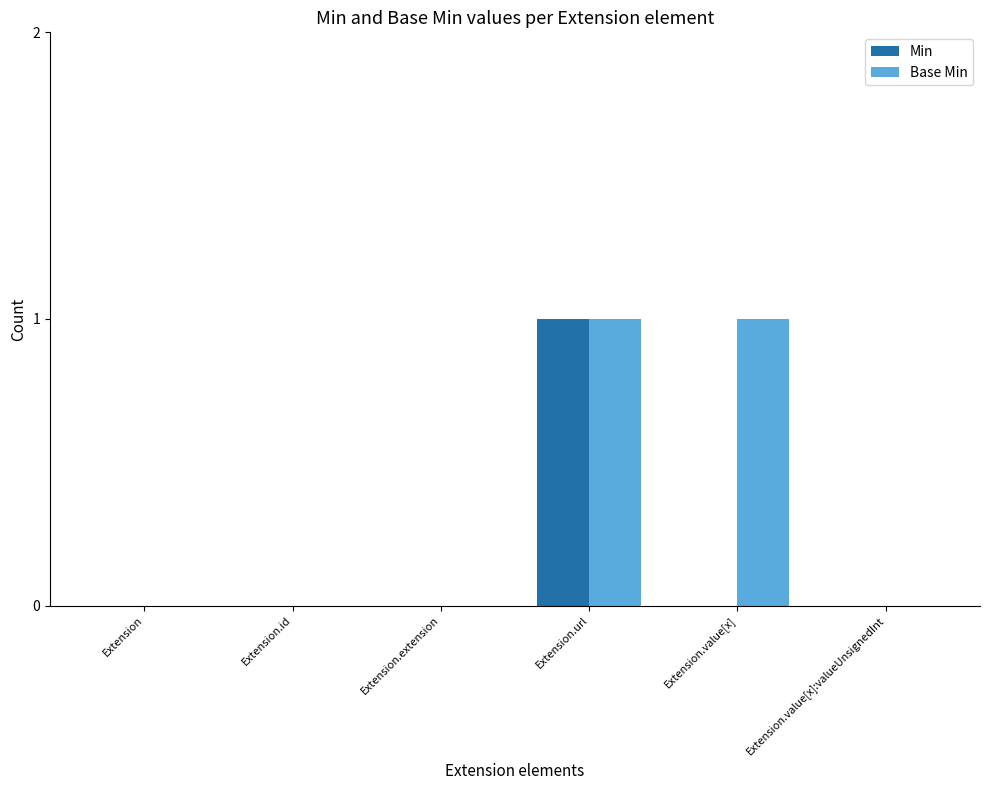

Reading left to right, list all the values displayed in this chart.

Min: 0	0	0	1	0	0
Base Min: 0	0	0	1	1	0